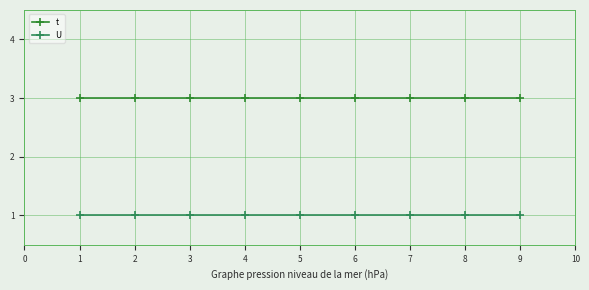

True or false: t and U intersect in this chart.

False